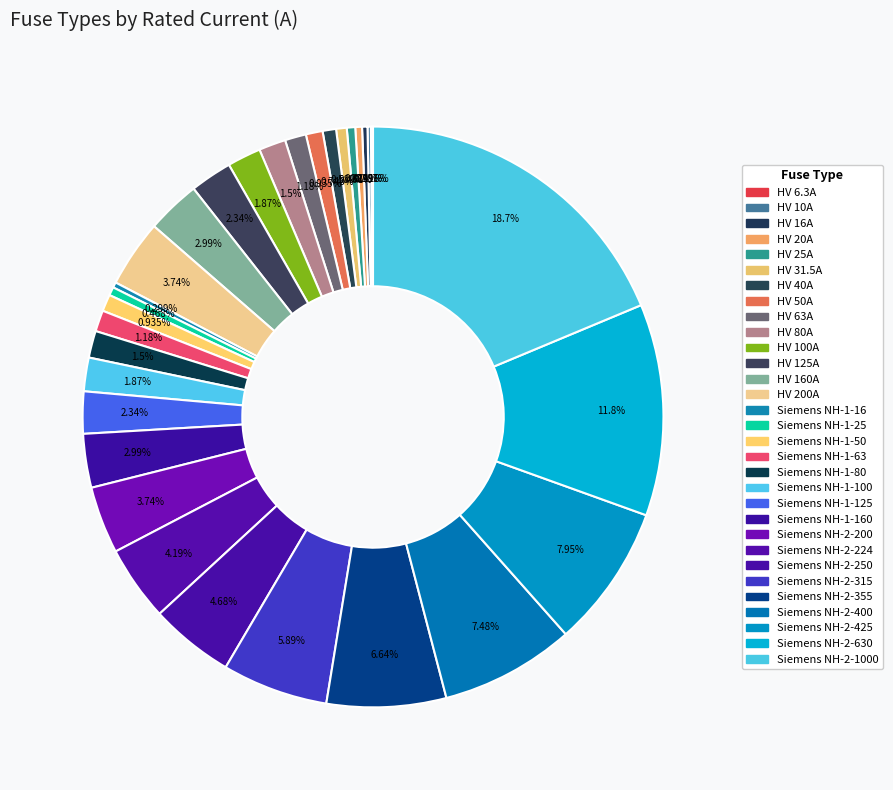

How many slices are in this pie chart?

31